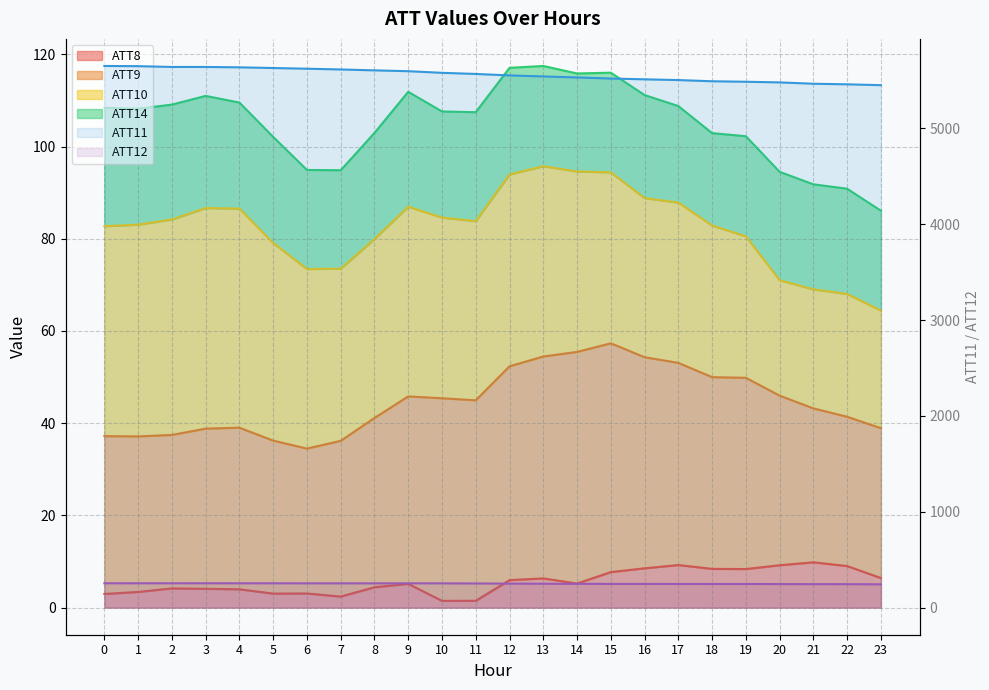

True or false: ATT11 and ATT8 cross at least once.

False